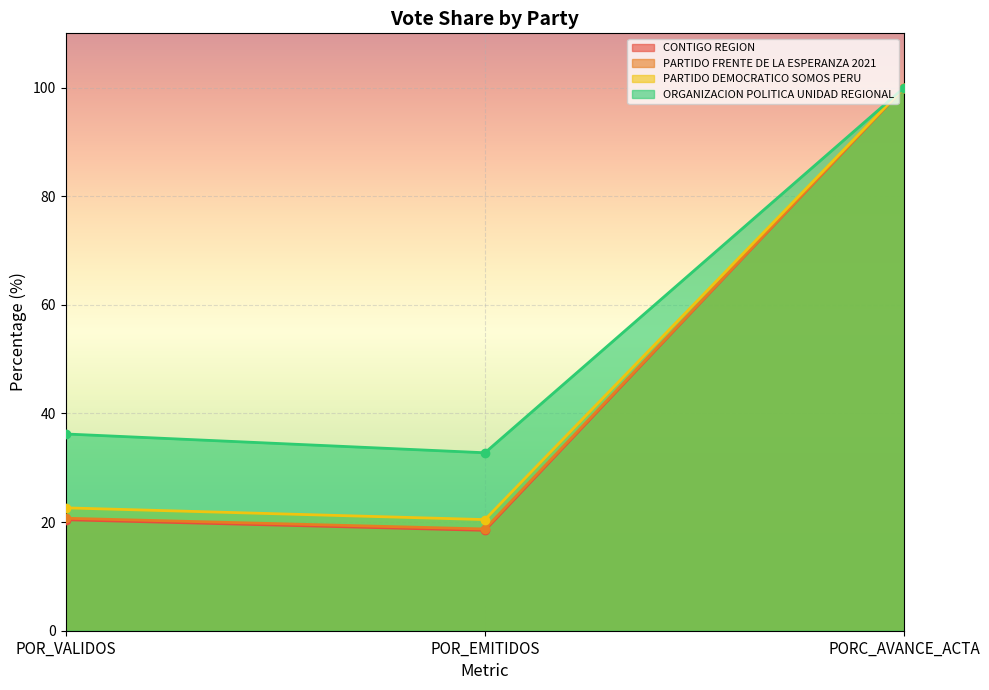

What is the average value of the CONTIGO REGION series?

46.3